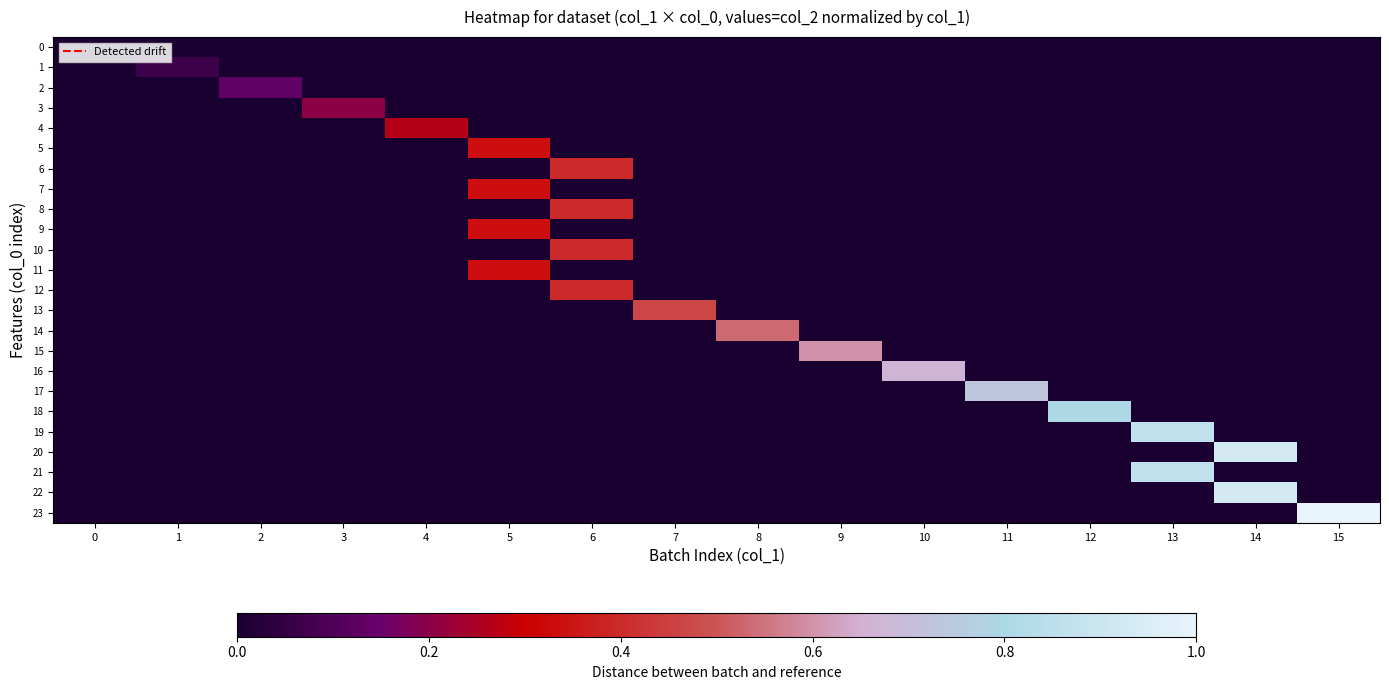

Which label corresponds to the largest value in the chart?

15